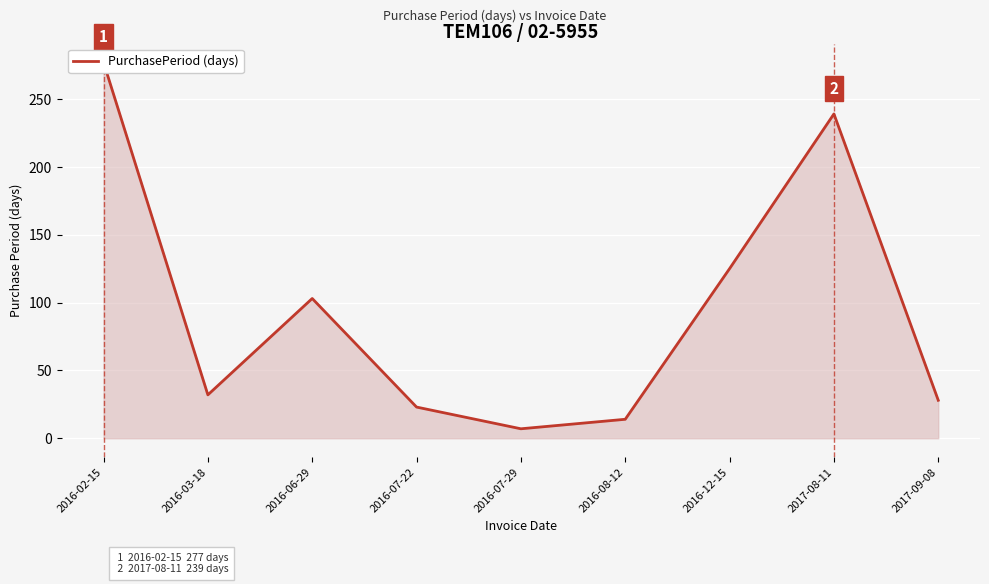

What is the label of the 7th point from the right?

2016-06-29